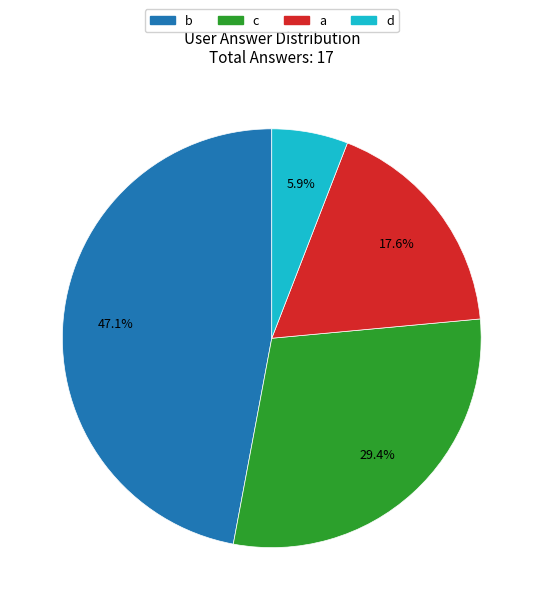

How many segments does this pie chart have?

4